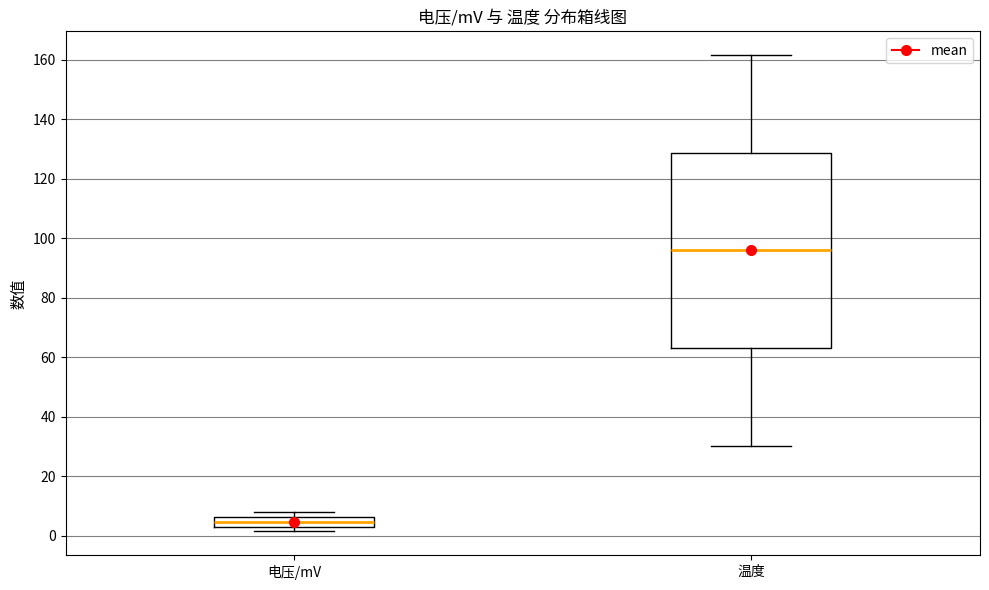

Which box has the lowest median line?

电压/mV